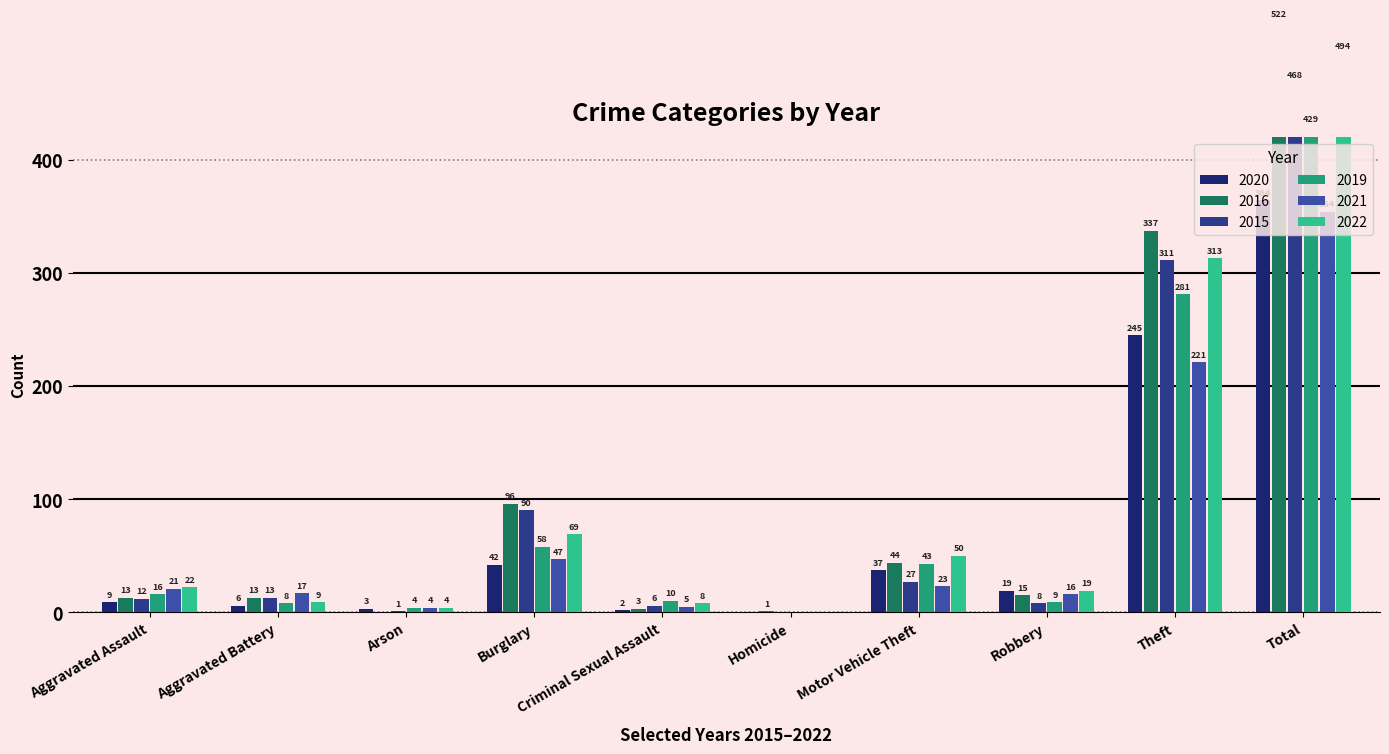

What is the greatest value displayed?

522